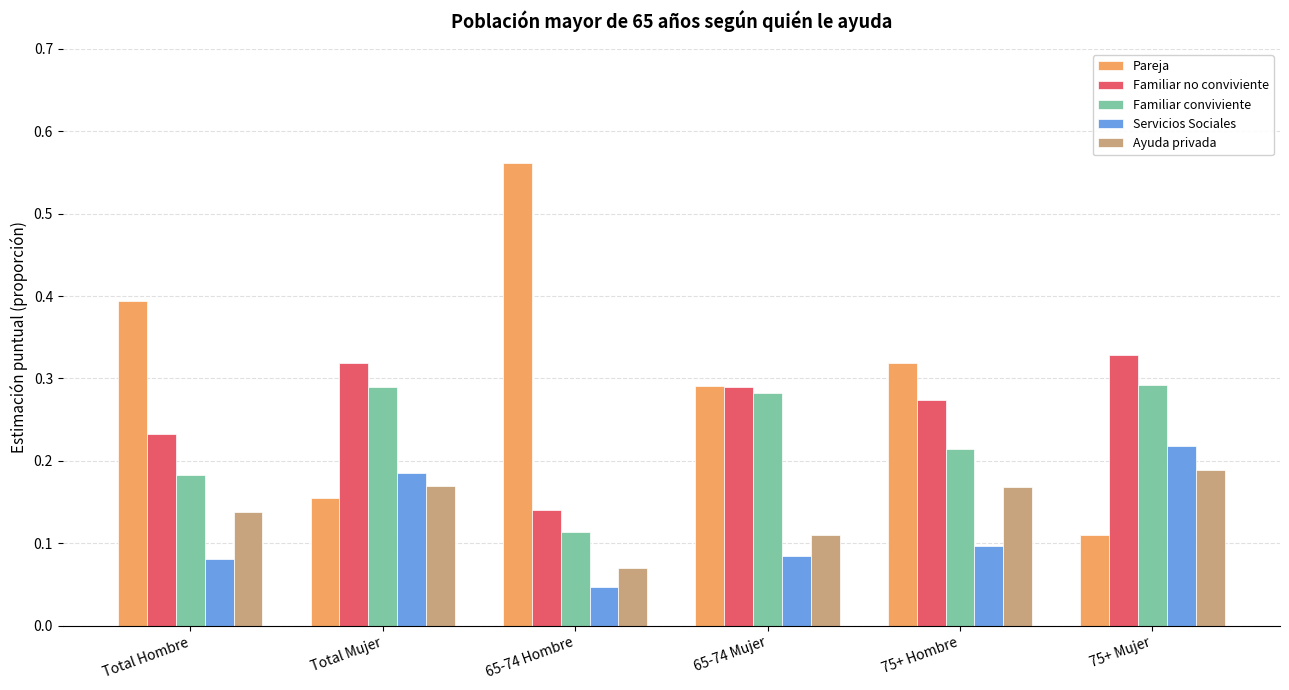

Which category has the lowest value in the Pareja series?

75+ Mujer